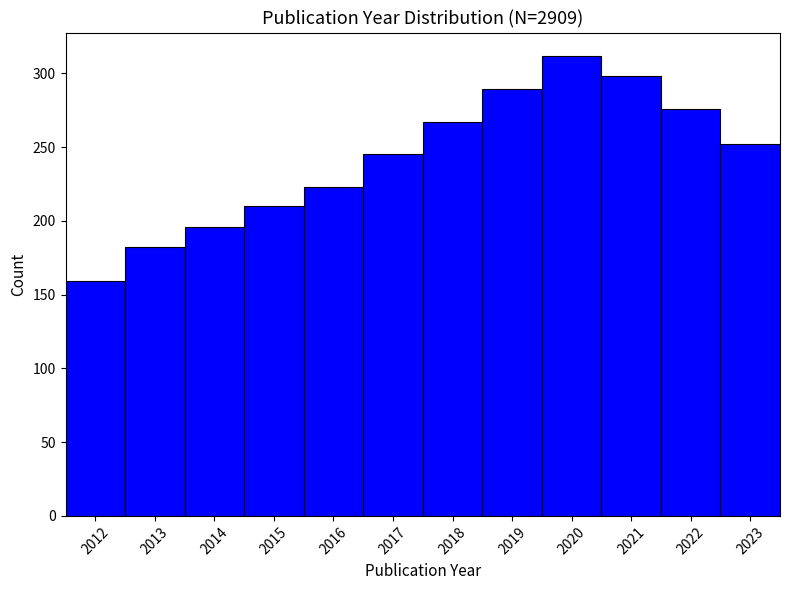

How tall is the bar that spans 2021.5 to 2022.5 on the x-axis? The values are not printed on the chart, so give them approximately, as read against the axis.

275